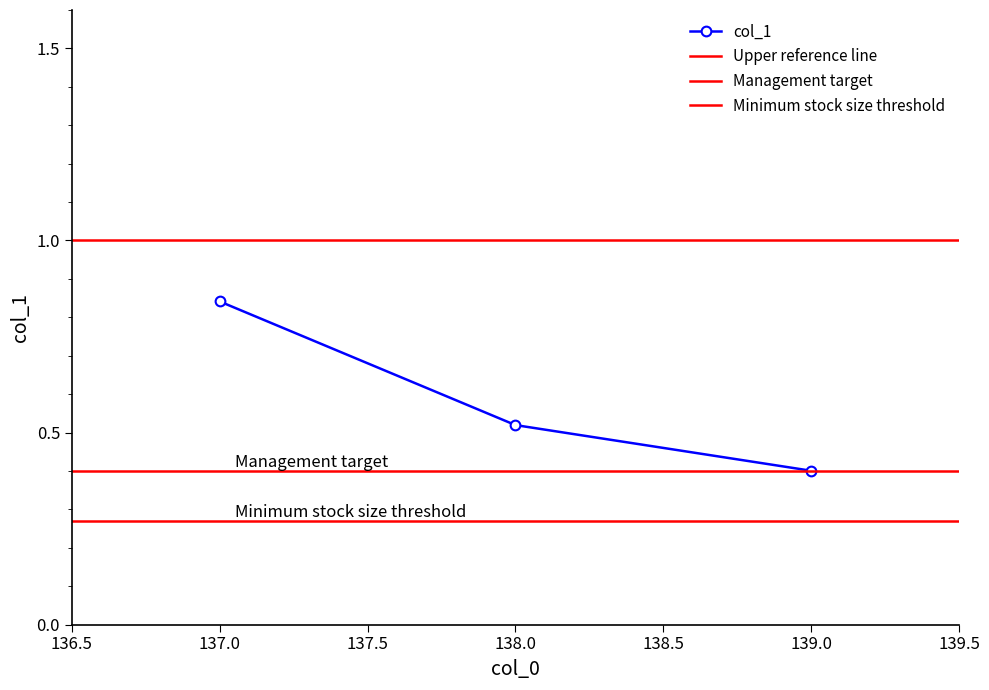

What is the value of the 2nd point from the left?

0.5